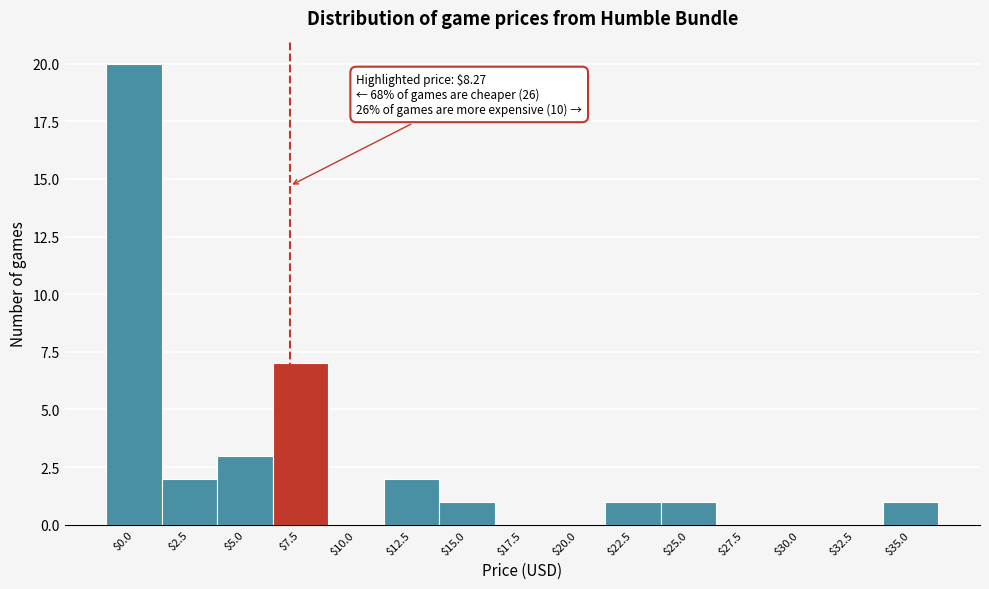

Is it true that the value at $7.5 is 7?

True